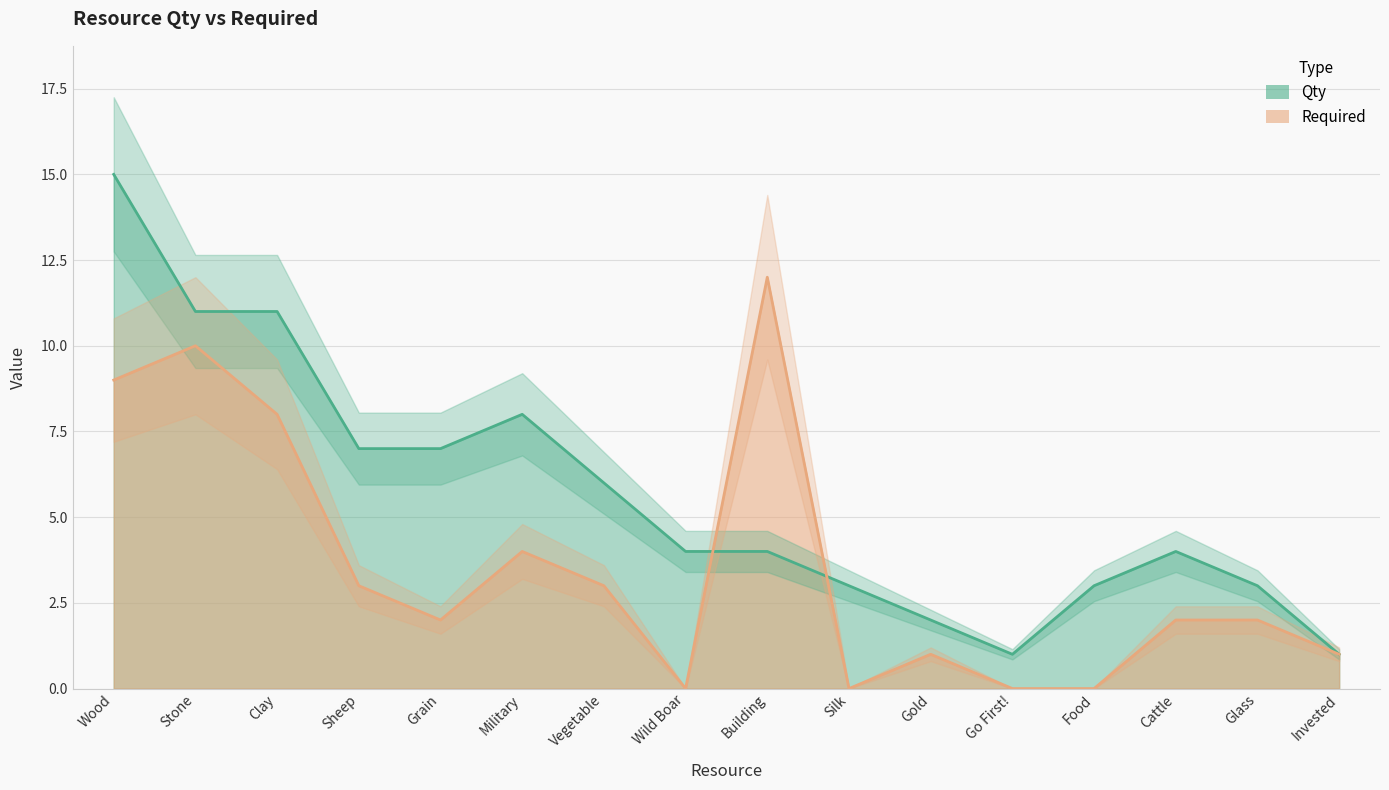

List the labels in order of Required value, smallest first.

Wild Boar, Silk, Go First!, Food, Gold, Invested, Grain, Cattle, Glass, Sheep, Vegetable, Military, Clay, Wood, Stone, Building